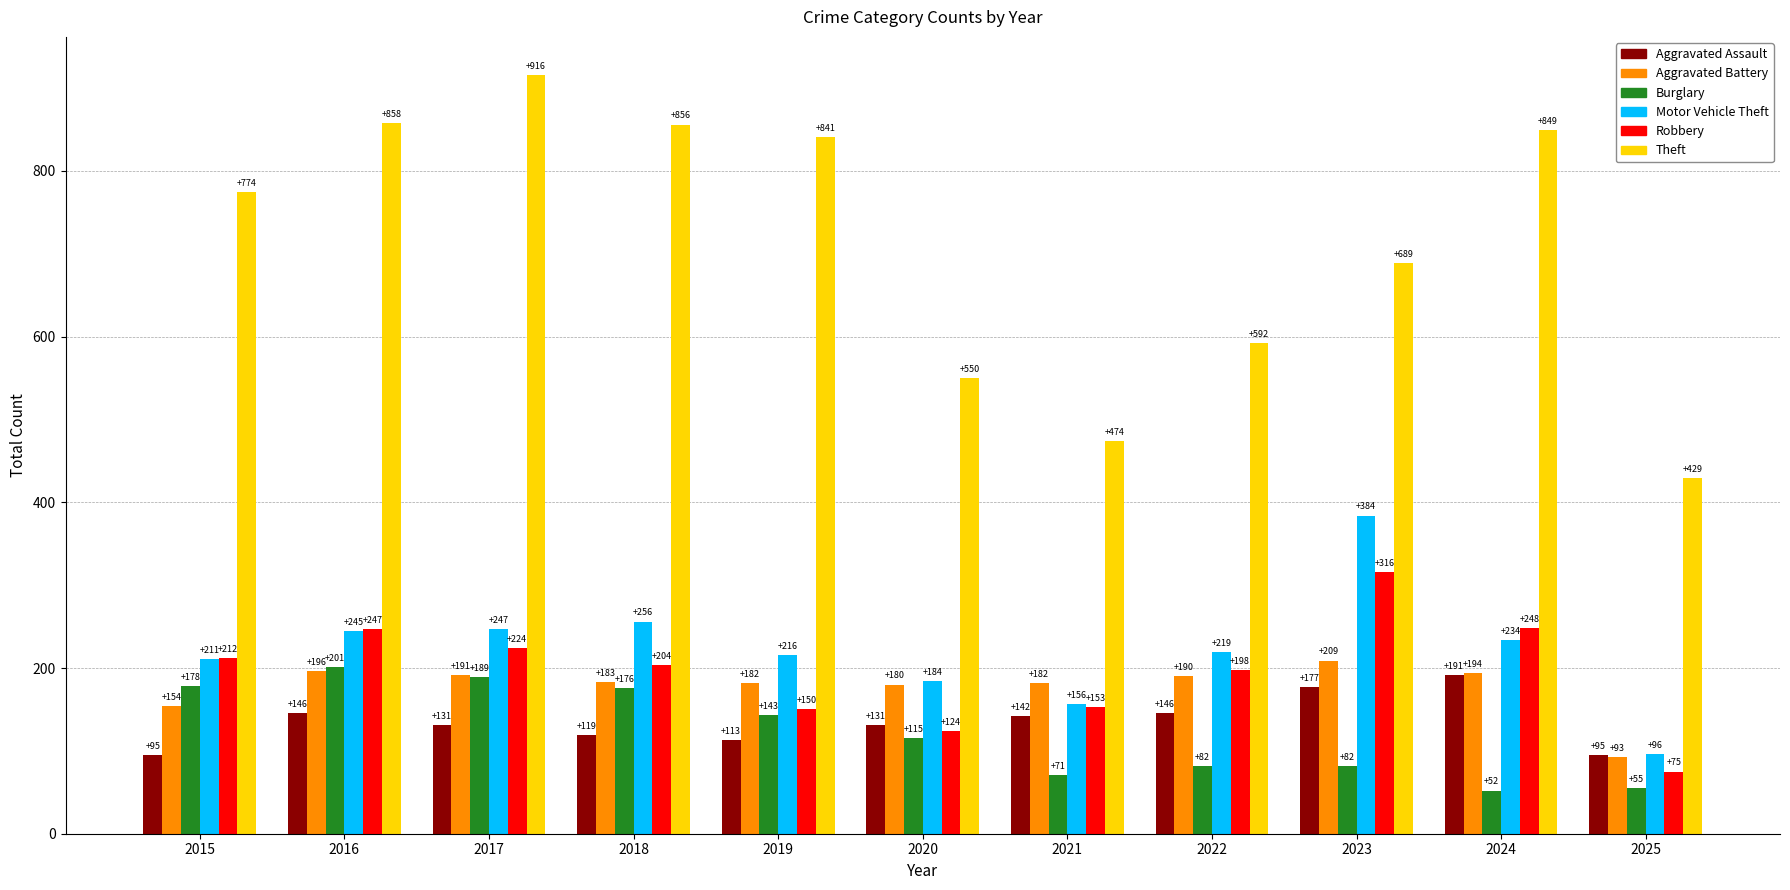

How many categories are shown in the chart?

11